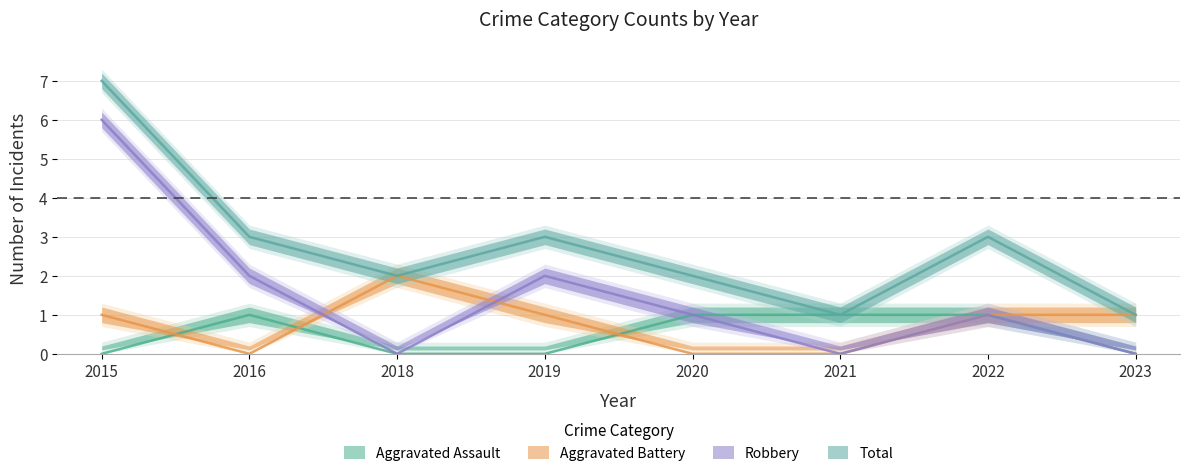

What are all the series names shown in the legend?

Aggravated Assault, Aggravated Battery, Robbery, Total